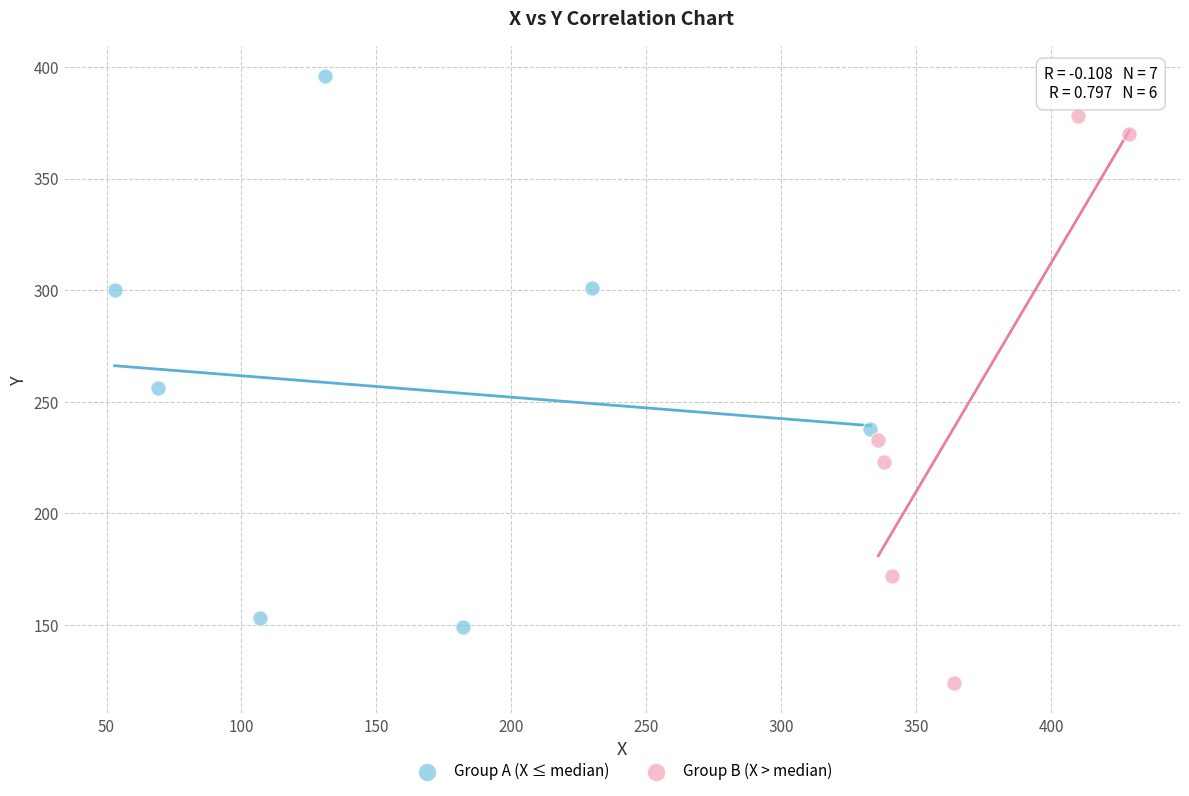

Which series contains the lowest Y value?

Group B (X > median)